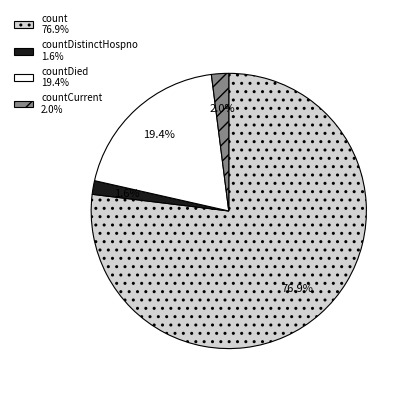

What is the ratio of the value at countDistinctHospno 1.6% to the value at countCurrent 2.0%?

0.8